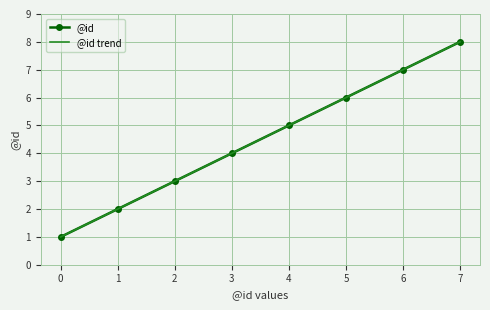

Reading left to right, transcribe all the data shown in this chart.

@id: 1.0	2.0	3.0	4.0	5.0	6.0	7.0	8.0
@id trend: 1.0	2.0	3.0	4.0	5.0	6.0	7.0	8.0